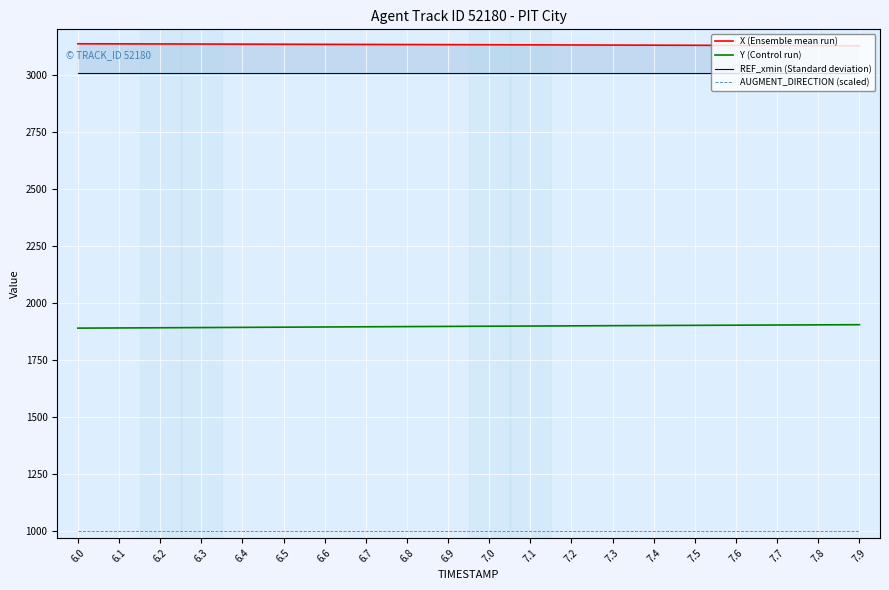

List the labels in order of Y (Control run) value, smallest first.

6.0, 6.1, 6.2, 6.3, 6.4, 6.5, 6.6, 6.7, 6.8, 6.9, 7.0, 7.1, 7.2, 7.3, 7.4, 7.5, 7.6, 7.7, 7.8, 7.9